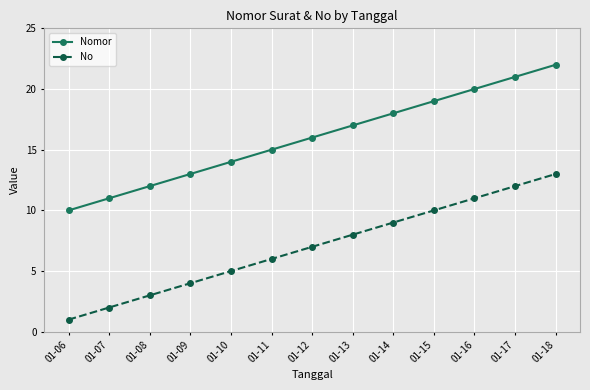

What is the average value of the No series?

7